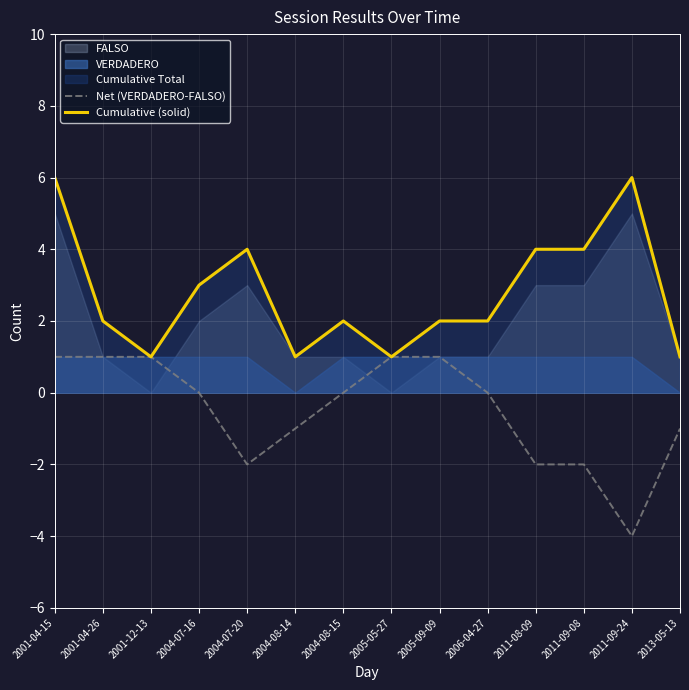

Reading left to right, extract all data points from this chart.

Net (VERDADERO-FALSO): 2001-04-15=1	2001-04-26=1	2001-12-13=1	2004-07-16=0	2004-07-20=-2	2004-08-14=-1	2004-08-15=0	2005-05-27=1	2005-09-09=1	2006-04-27=0	2011-08-09=-2	2011-09-08=-2	2011-09-24=-4	2013-05-13=-1
Cumulative (solid): 2001-04-15=6	2001-04-26=2	2001-12-13=1	2004-07-16=3	2004-07-20=4	2004-08-14=1	2004-08-15=2	2005-05-27=1	2005-09-09=2	2006-04-27=2	2011-08-09=4	2011-09-08=4	2011-09-24=6	2013-05-13=1